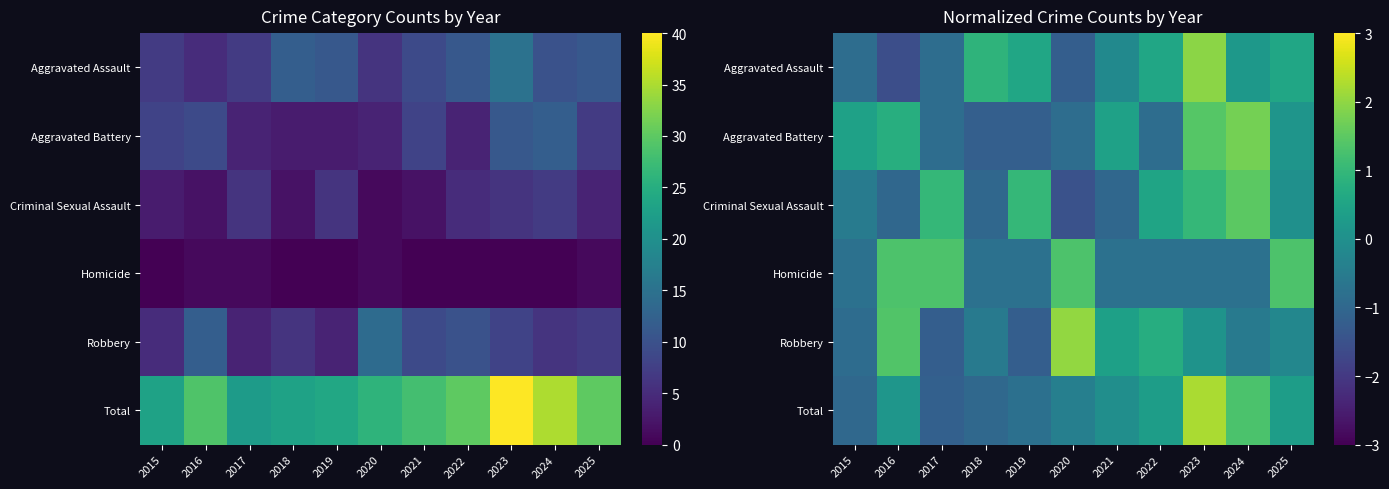

What is the spread (max minus min) of values at 2022?

1.6